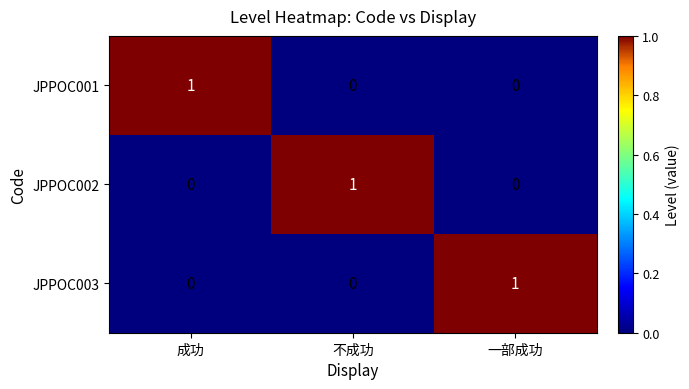

Count the JPPOC001 values in the range 0 to 1.

3